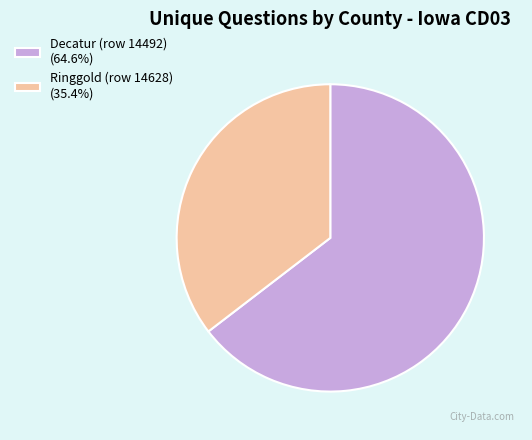

What is the smallest slice in the pie chart?

Ringgold (row 14628)